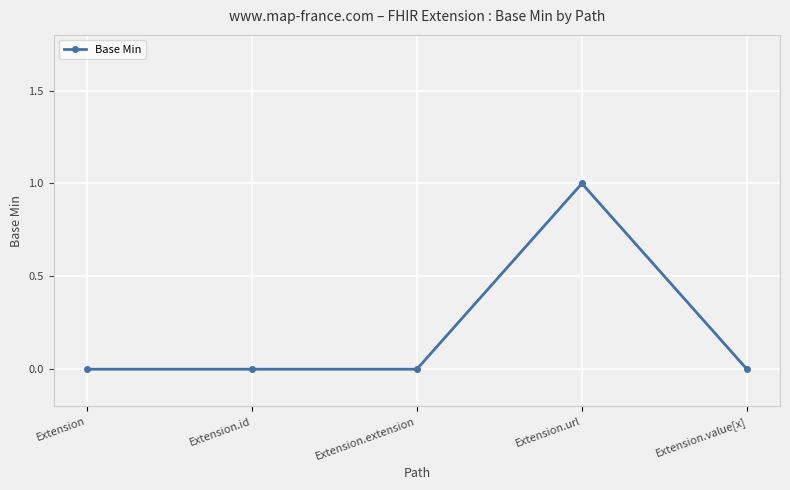

Count the values in the range 0 to 1.

5